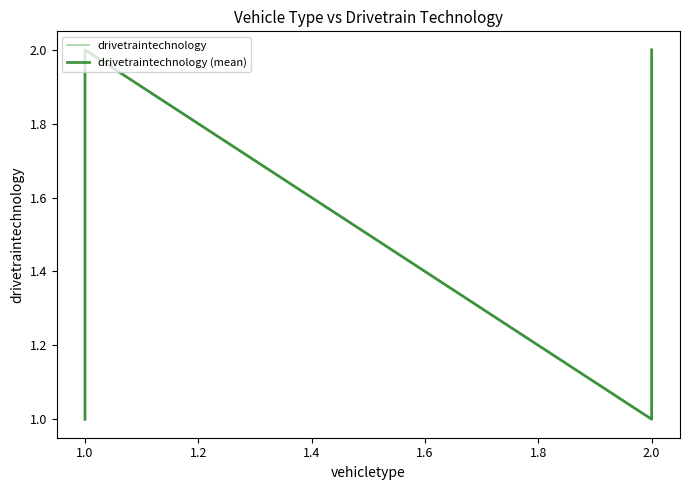

Which series has the widest spread of values?

drivetraintechnology